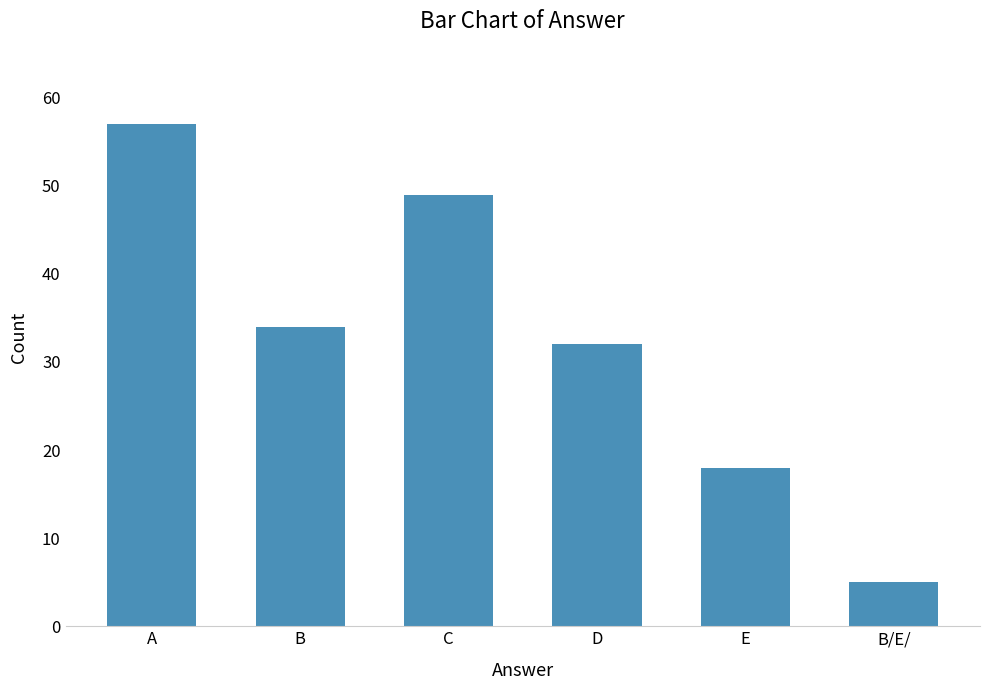

How many series are shown in this chart?

1